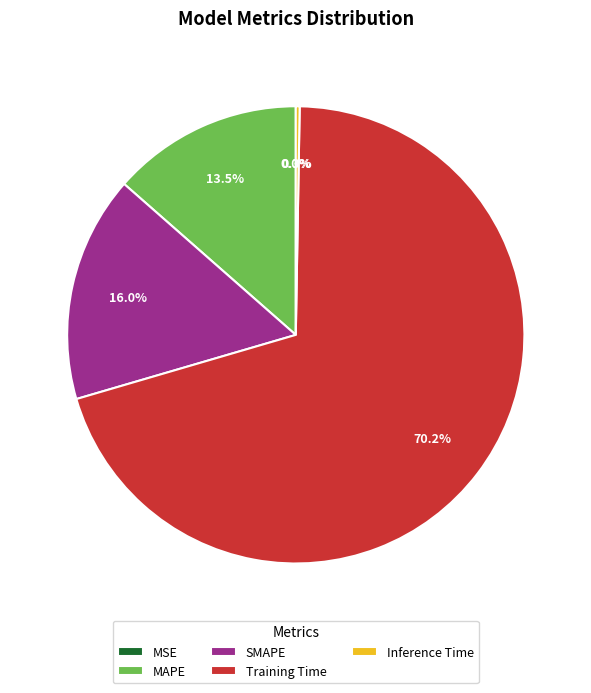

The Training Time slice represents 83% of the pie. True or false?

False